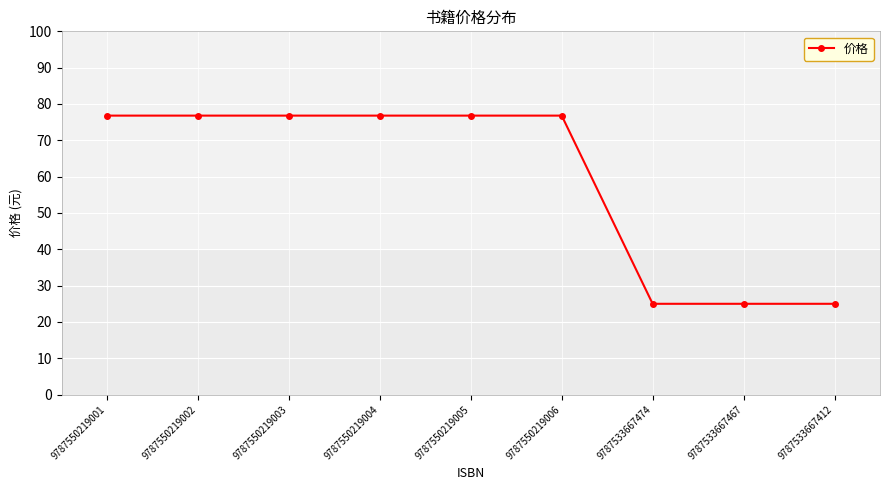

Between 9787533667474 and 9787550219003, which is larger?

9787550219003